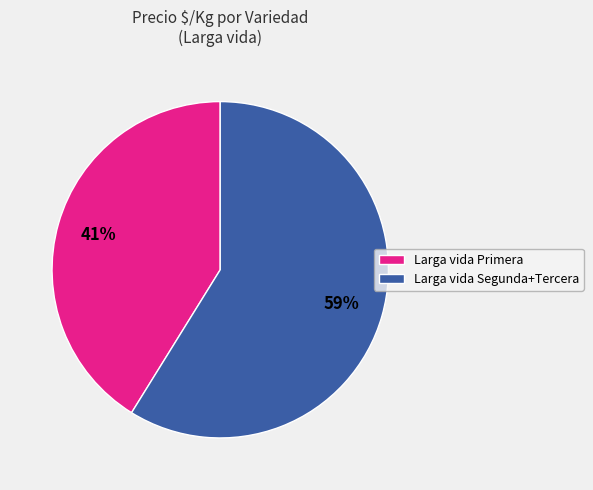

Does any single category account for the majority?

Yes